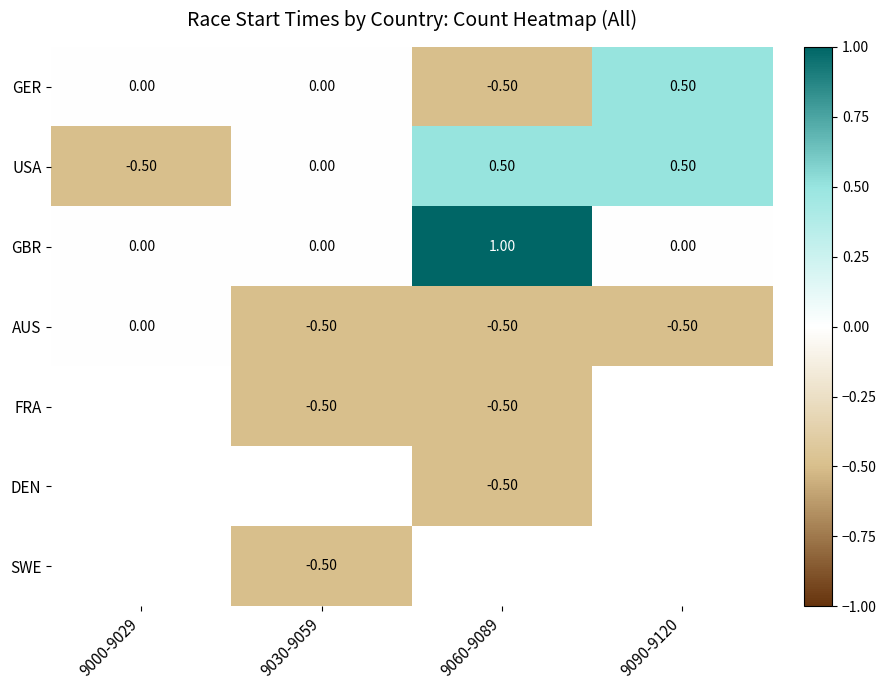

What is the sum of all USA values?

0.5